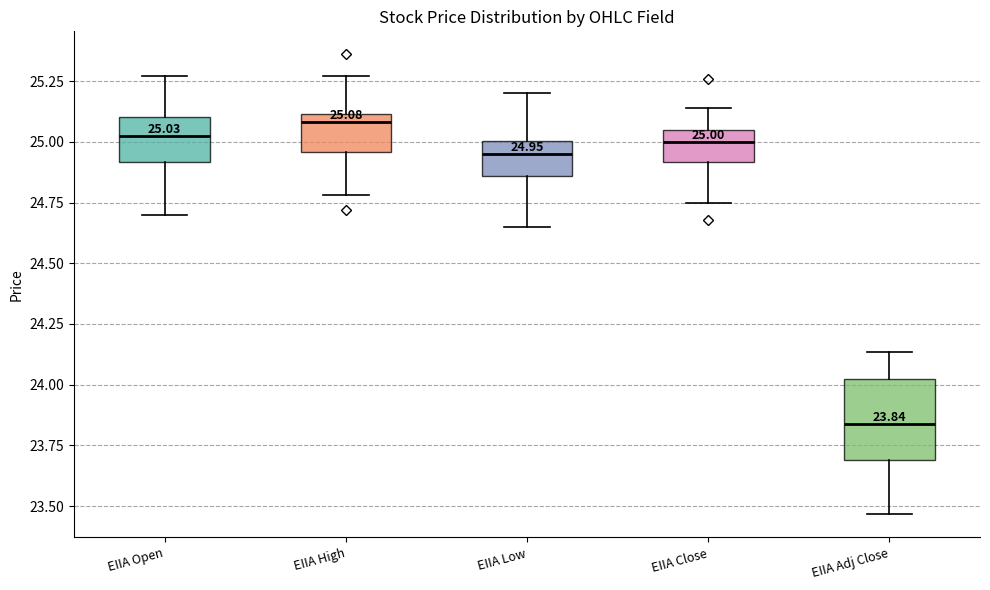

Which box is the tallest, from its lower edge to its upper edge?

EIIA Adj Close